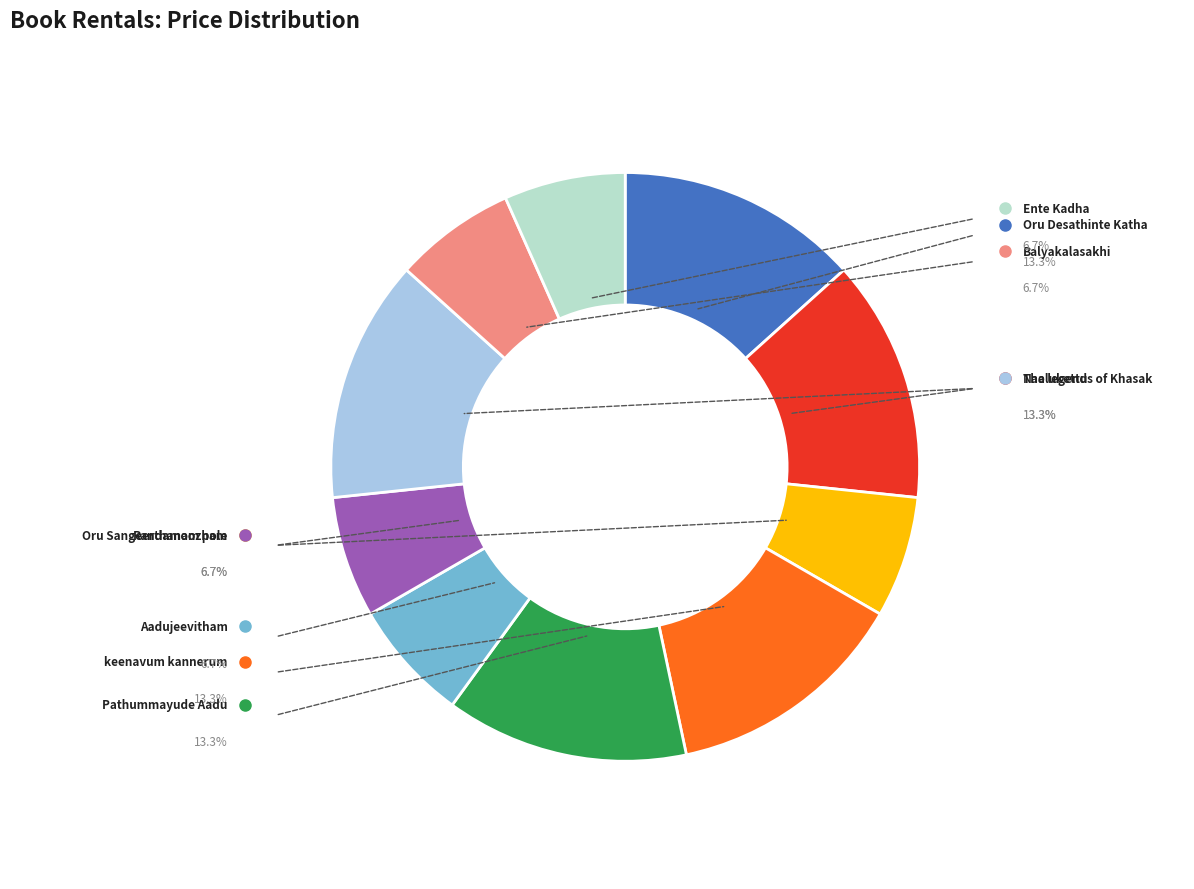

Count the number of slices in the pie.

10